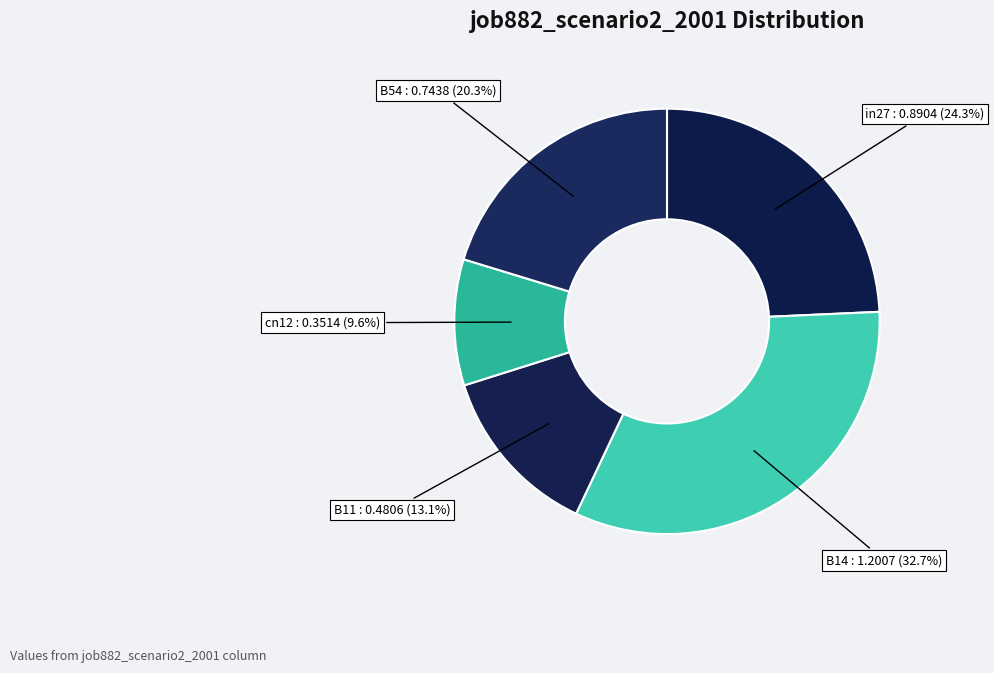

How many segments does this pie chart have?

5